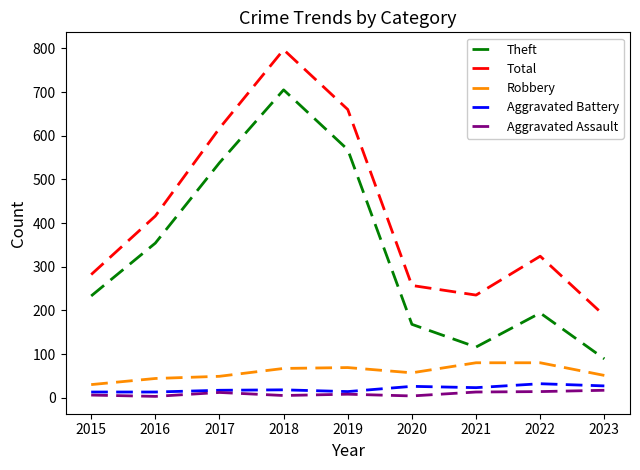

Which series has the largest total across all categories?

Total